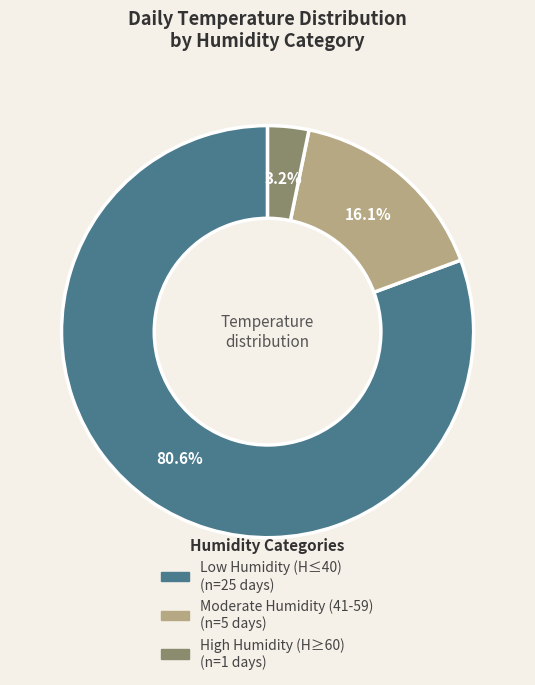

Is there a majority slice in this chart?

Yes